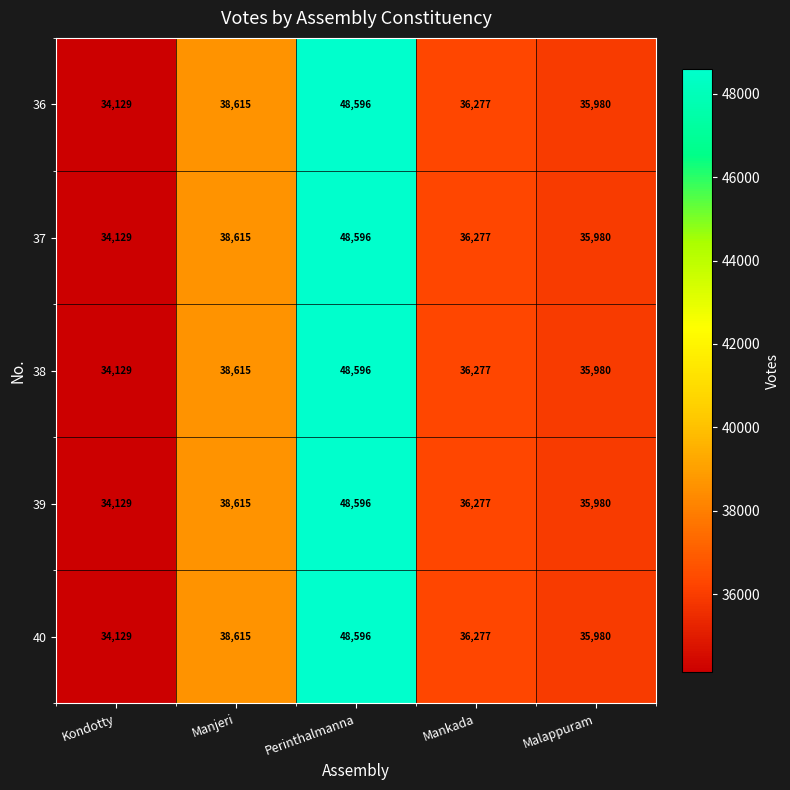

What is the highest value of the 39 series?

48596